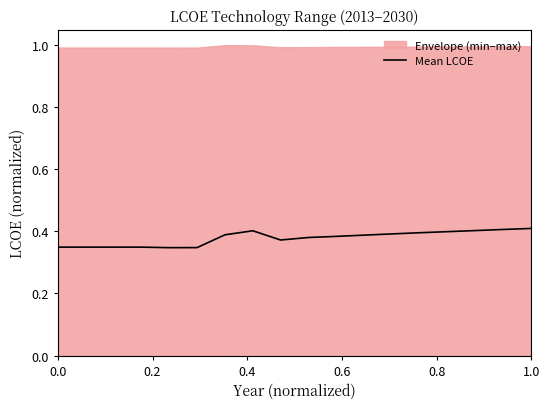

How many points are lower than both their immediate neighbors (excluding endpoints)?

2